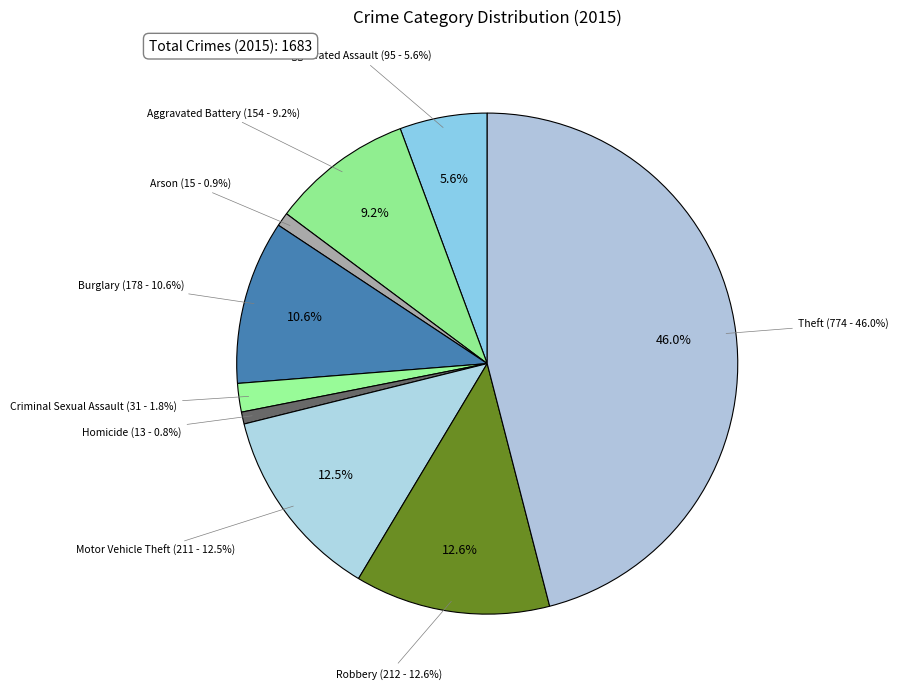

Is it true that Aggravated Battery is 9% of the pie?

True